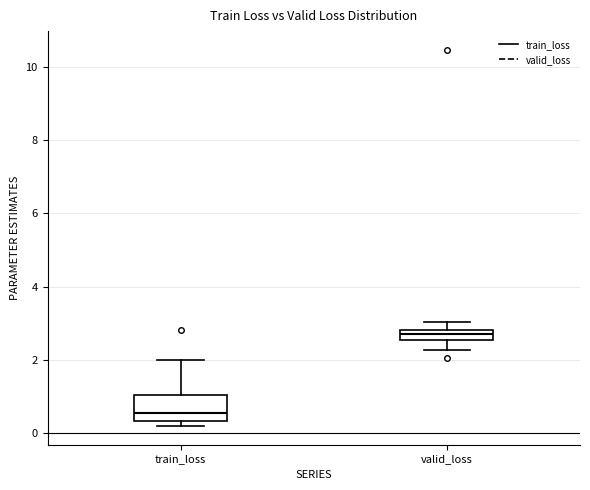

Which box is the tallest, from its lower edge to its upper edge?

train_loss